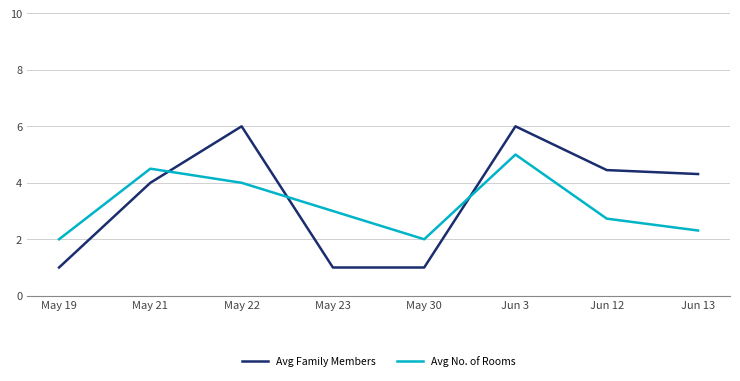

What value does the Avg Family Members series have at May 30?

1.0